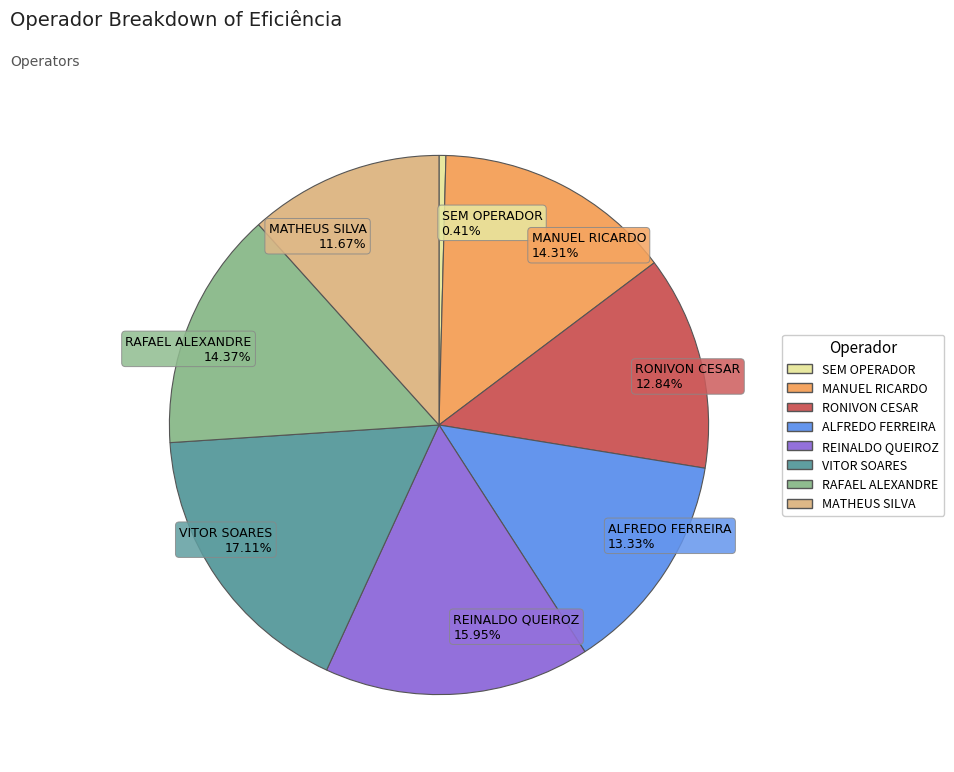

Do REINALDO QUEIROZ 15.95% and MATHEUS SILVA 11.67% together represent more than half of the pie?

No